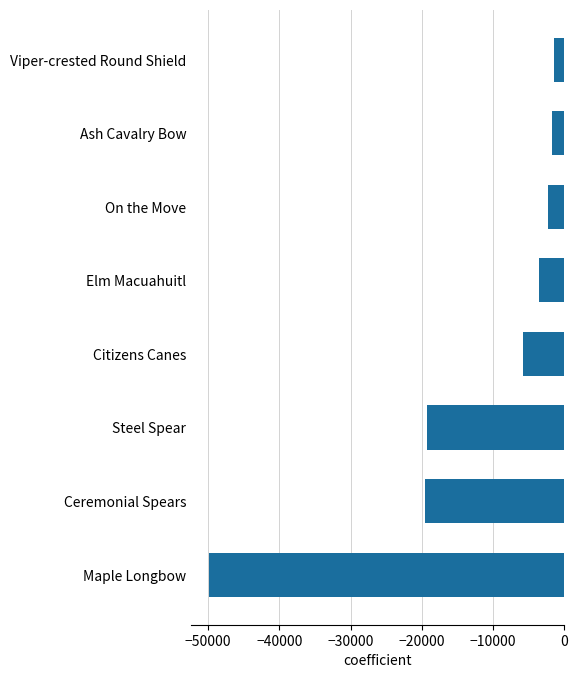

The chart shows a value of -1484.0 at Viper-crested Round Shield. True or false?

True